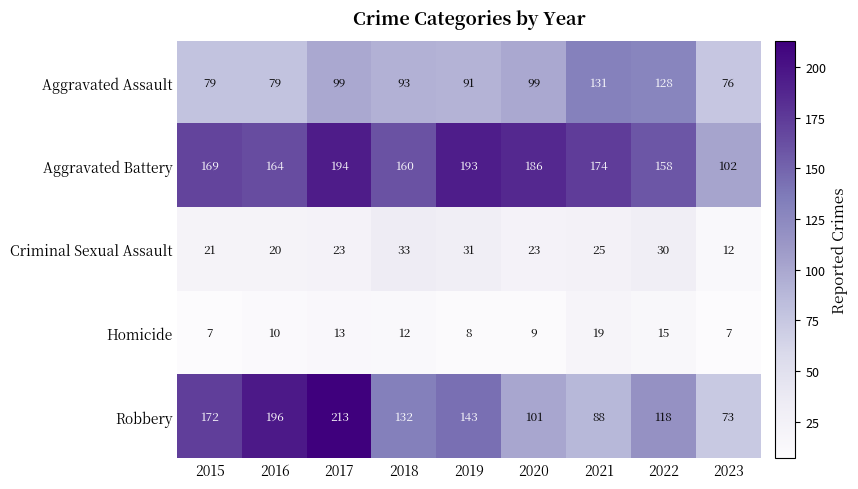

Is the value of Criminal Sexual Assault at 2015 greater than the value of Aggravated Battery at 2021?

No